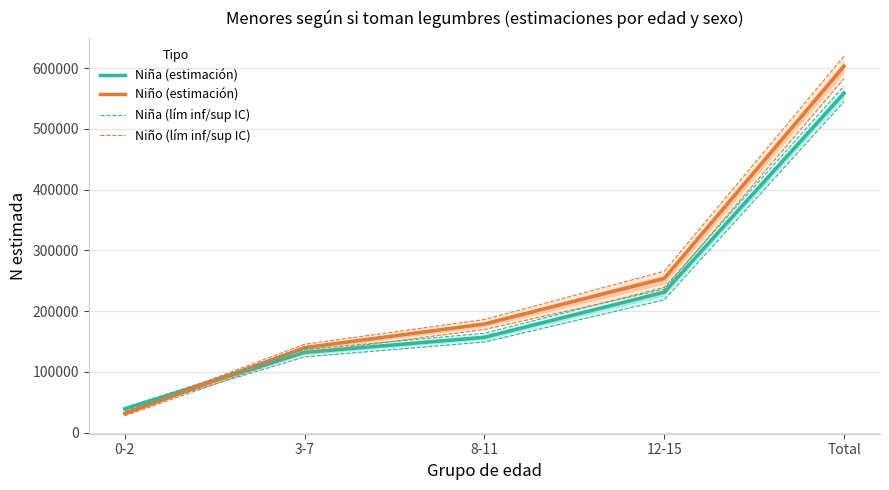

The Niño (lím inf/sup IC) series shows 582763 at Total. True or false?

True